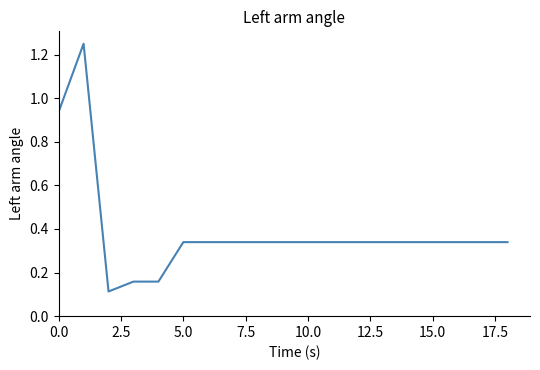

How many series are shown in this chart?

1